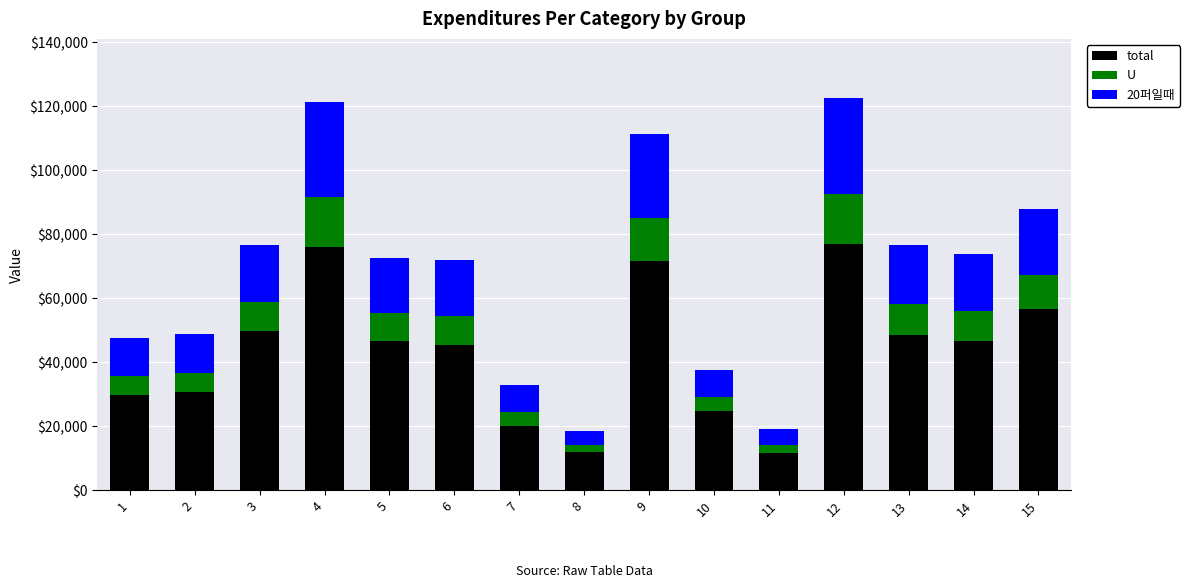

What is the sum of all total values?

646562.5